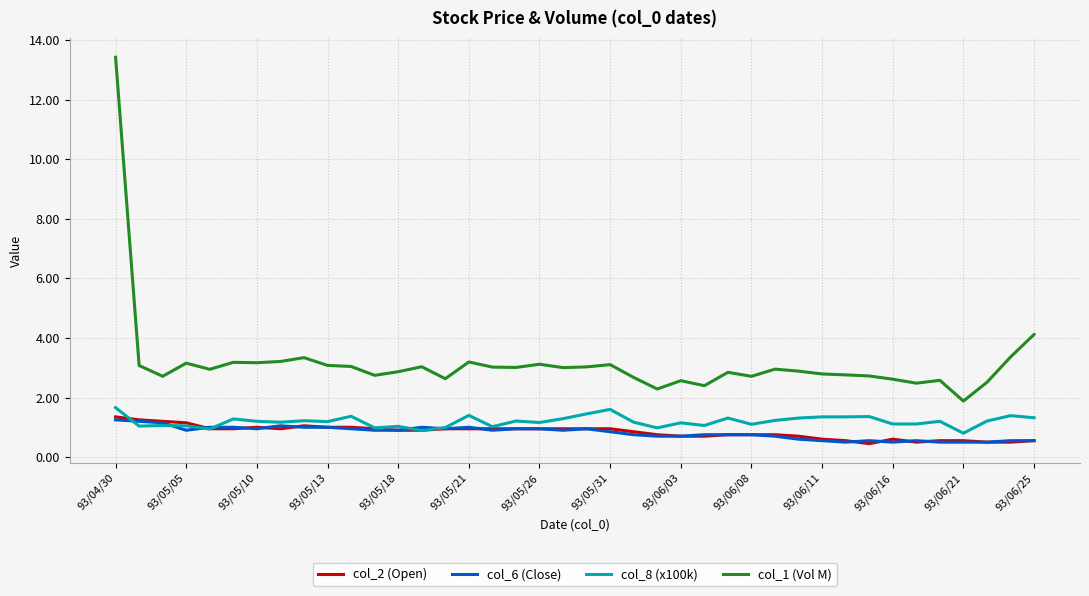

What is the sum of all col_1 (Vol M) values?

126.3